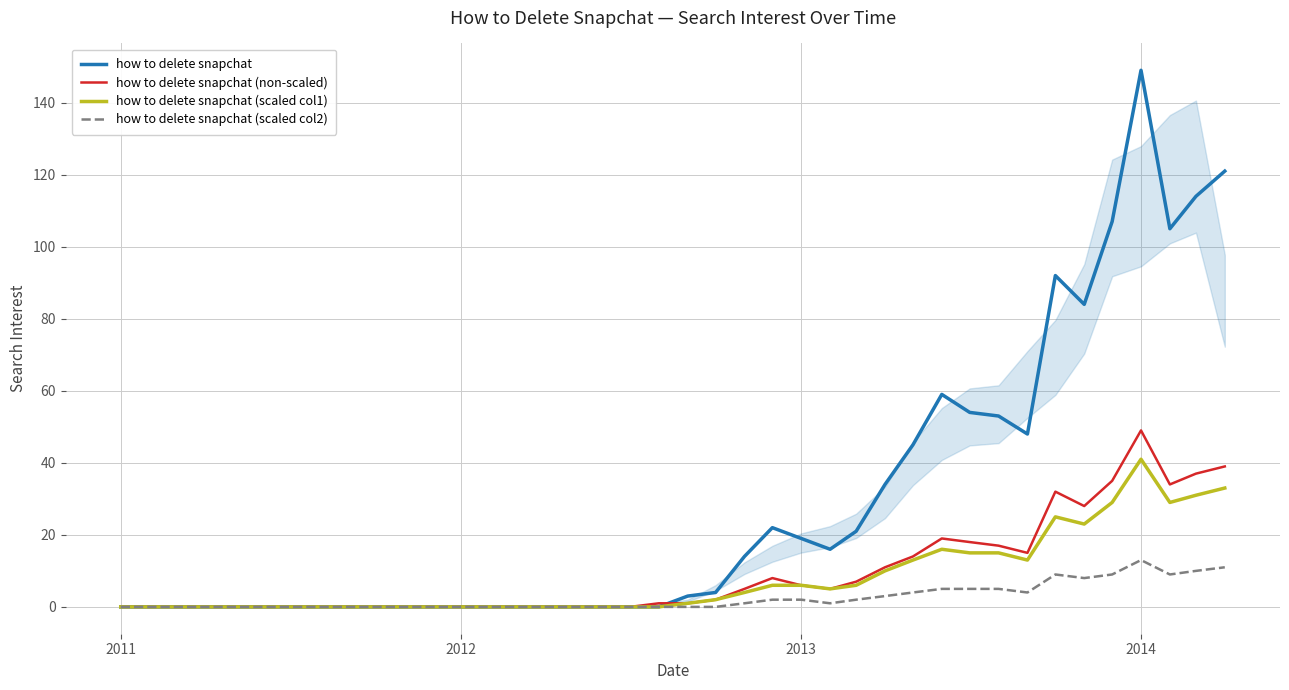

Which series has the widest spread of values?

how to delete snapchat